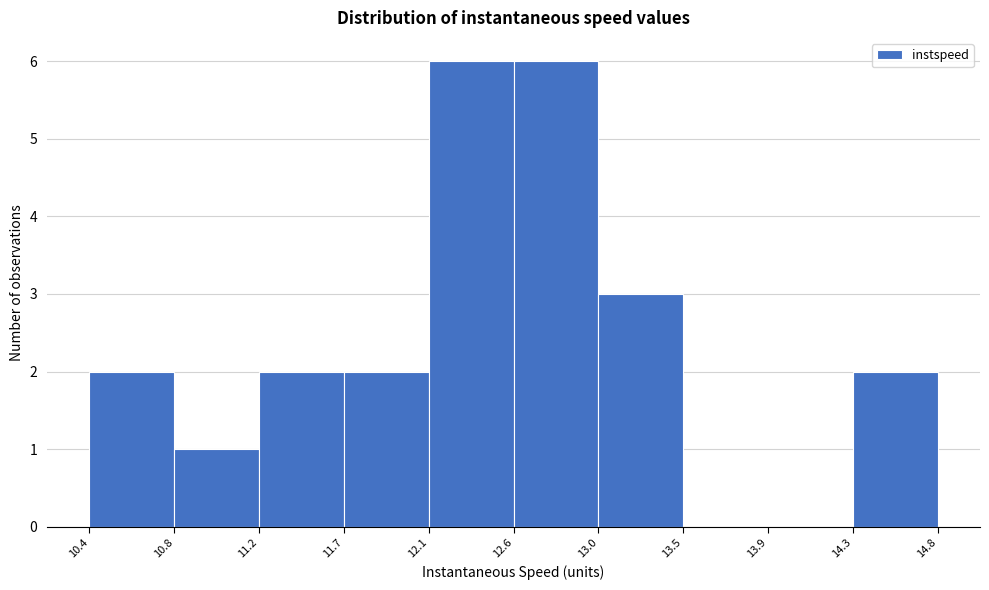

What is the height of the bar covering 13.0 to 13.5 on the x-axis? The values are not printed on the chart, so give them approximately, as read against the axis.

3